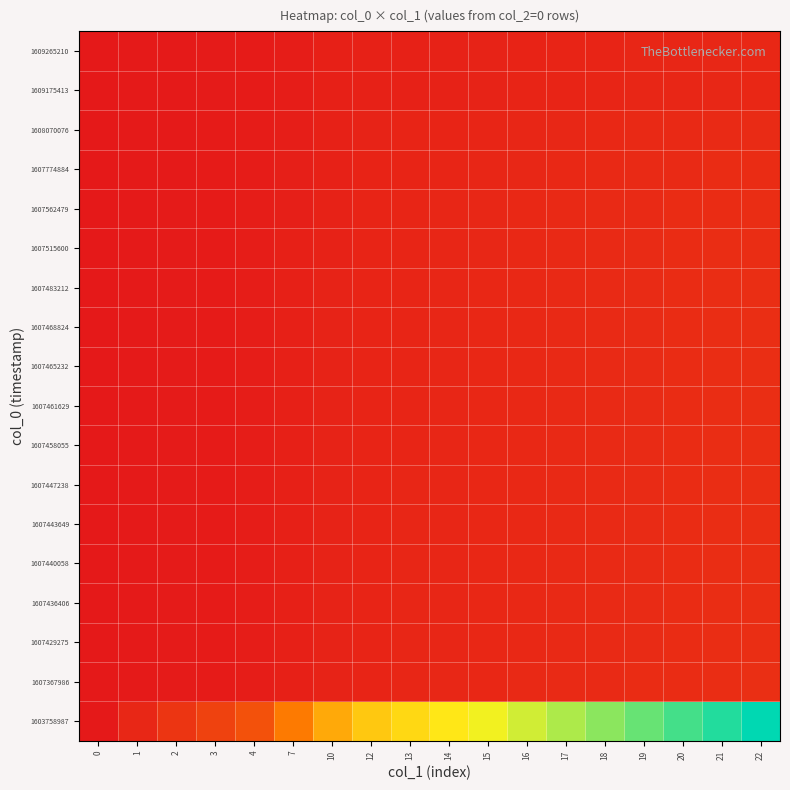

What is the difference between the highest and lowest values at 21?

0.9